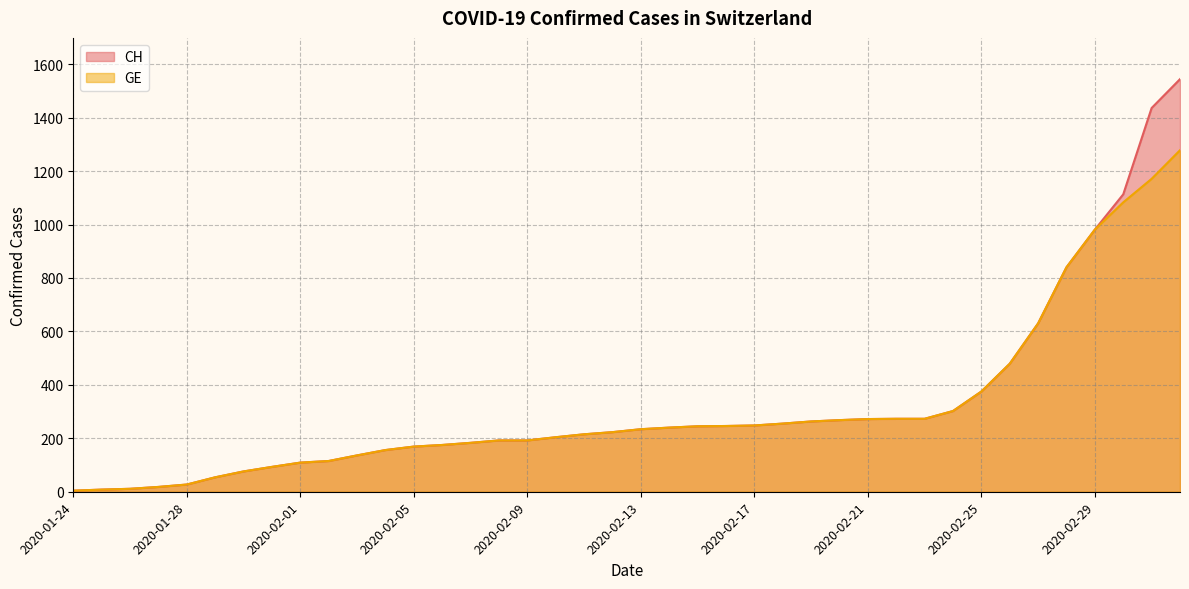

What is the average value of the GE series?

308